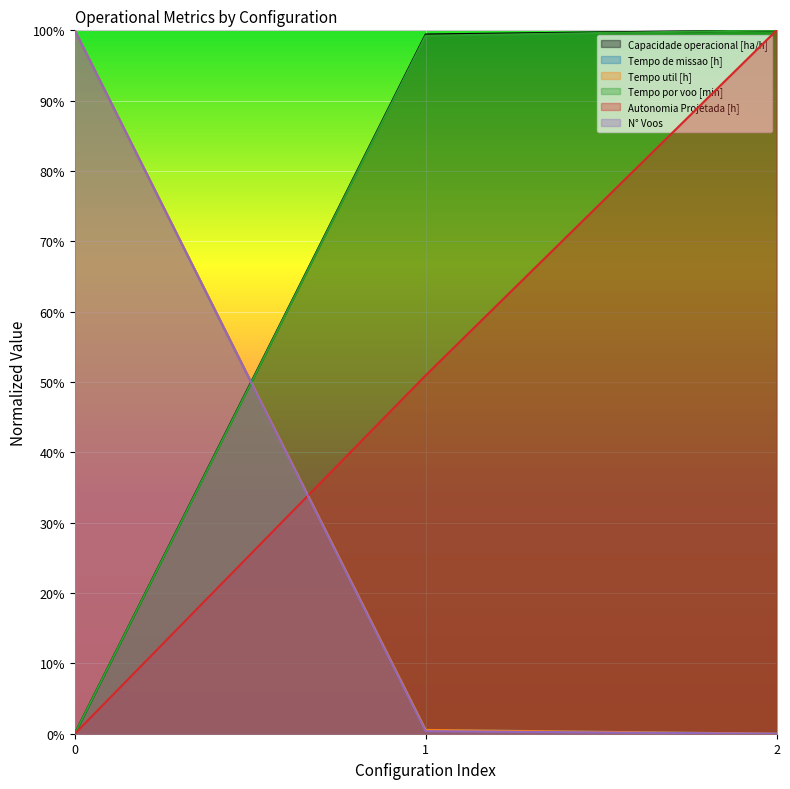

How many distinct data groups are displayed?

6